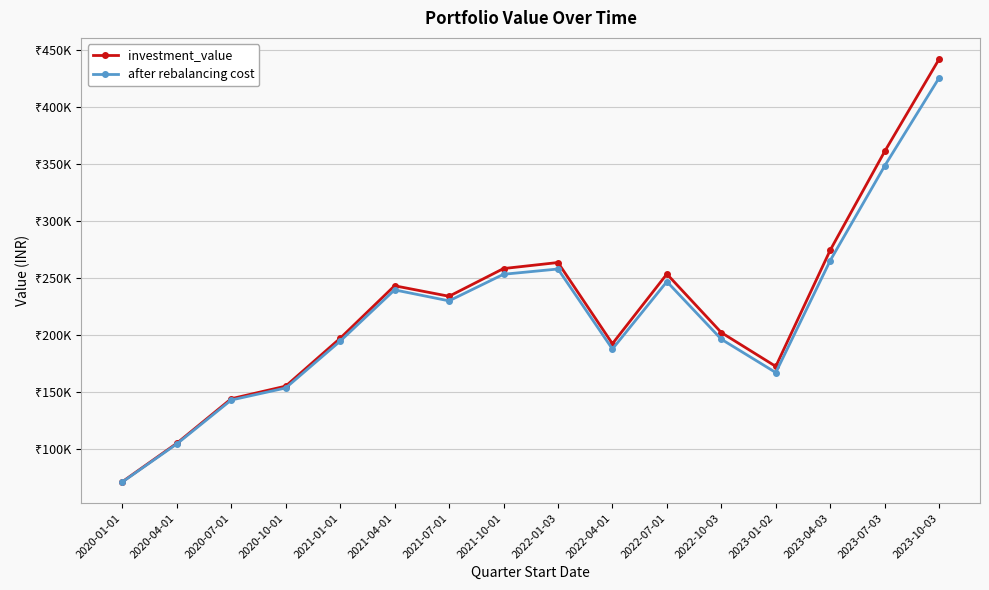

Is it true that investment_value equals 196919.6 at 2021-01-01?

True